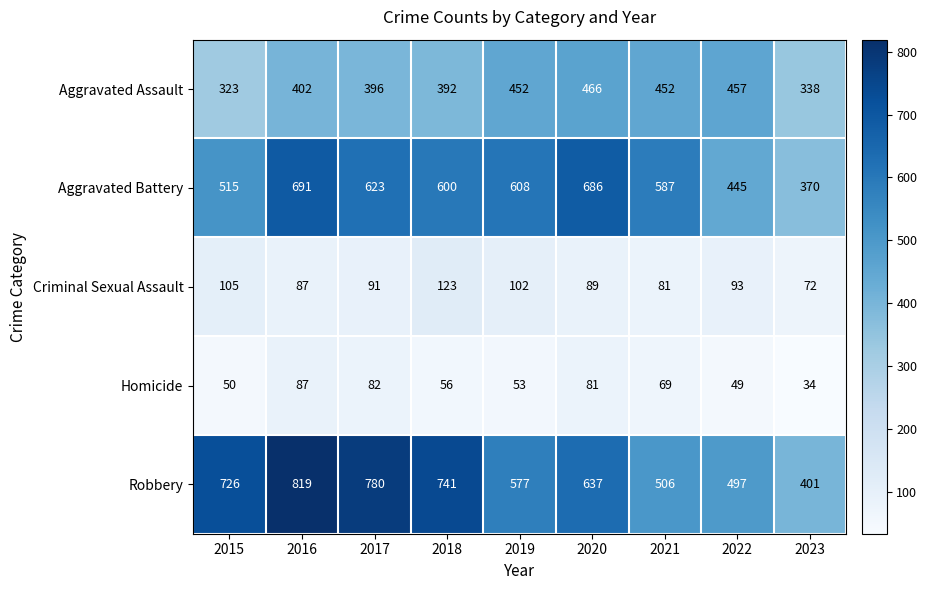

Read the Homicide value at 2020, to the nearest 10.

80